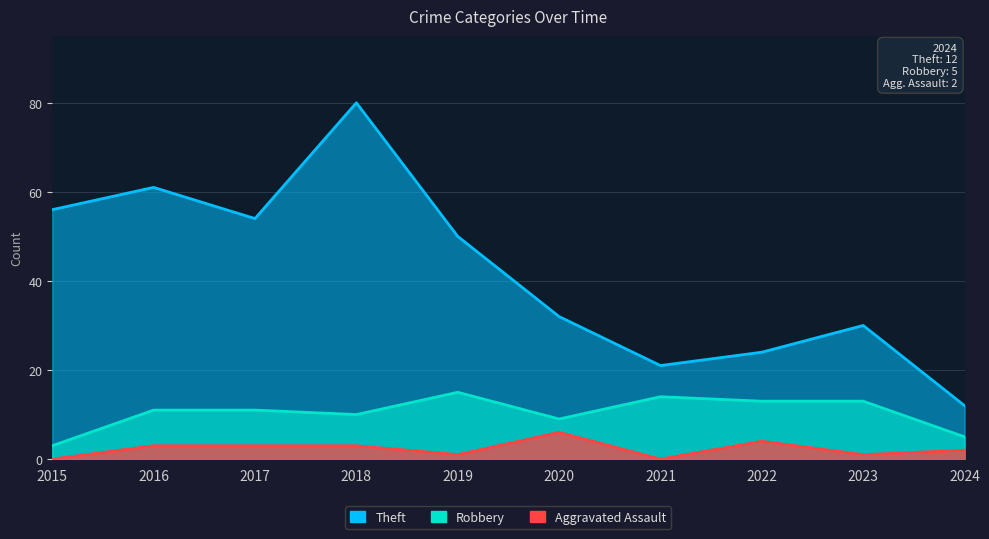

At how many categories does at least one series exceed 43?

5